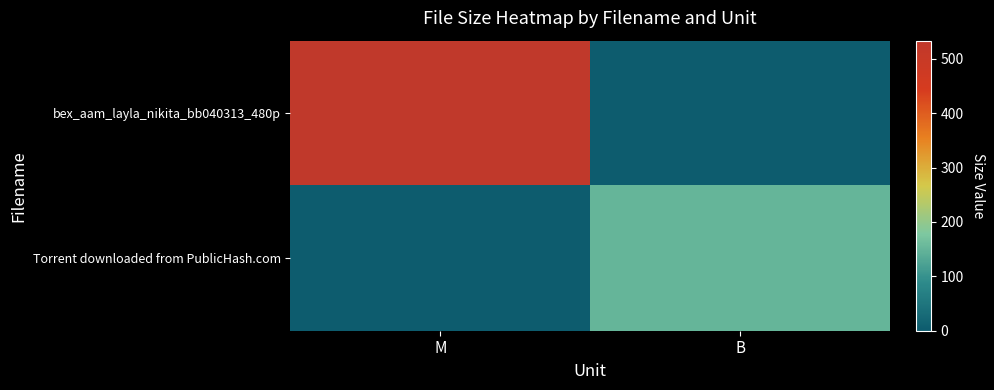

What is the total value across all series at B?

151.0